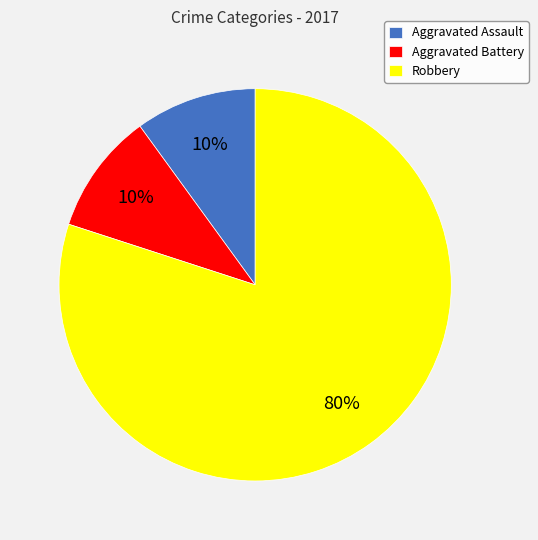

Does any single category account for the majority?

Yes